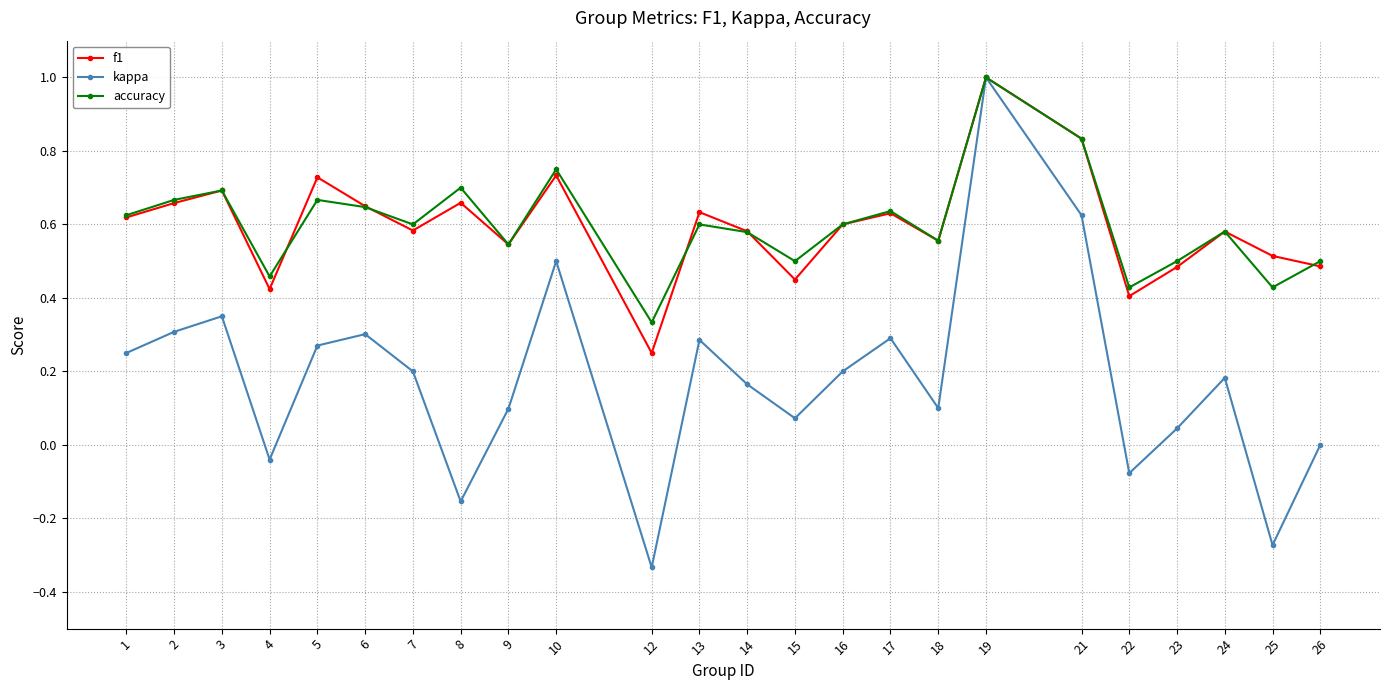

Which category has the highest value across all series?

19